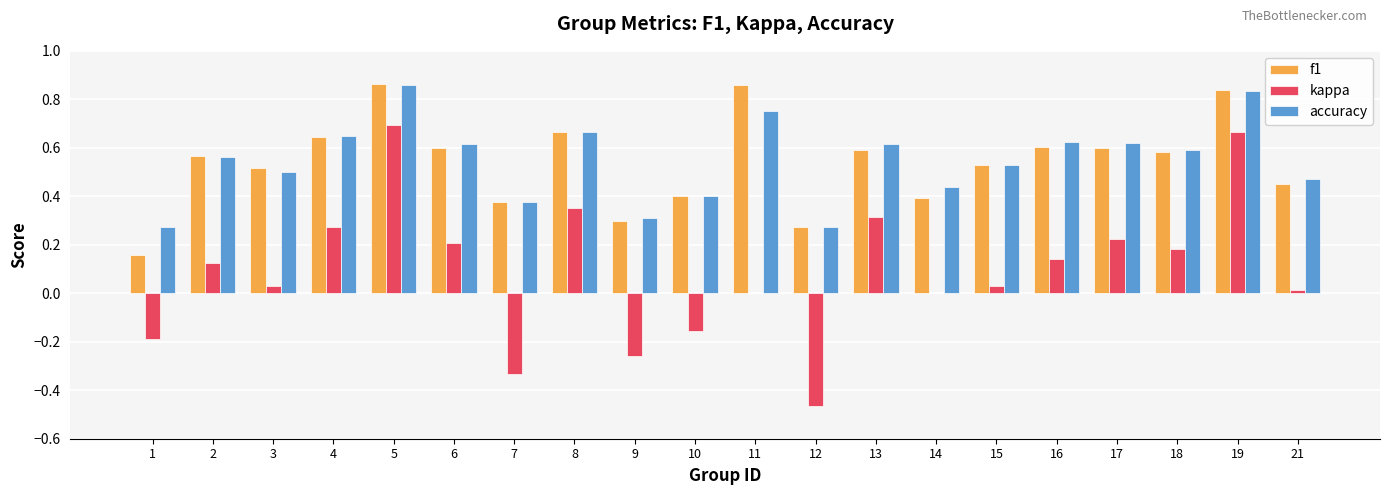

How many accuracy values are between 0 and 1?

20